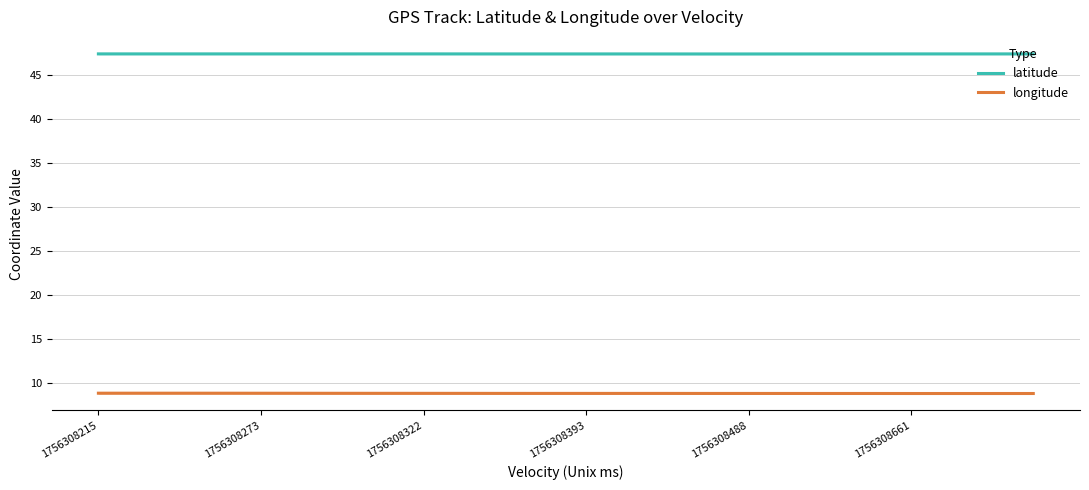

How many series are shown in this chart?

2